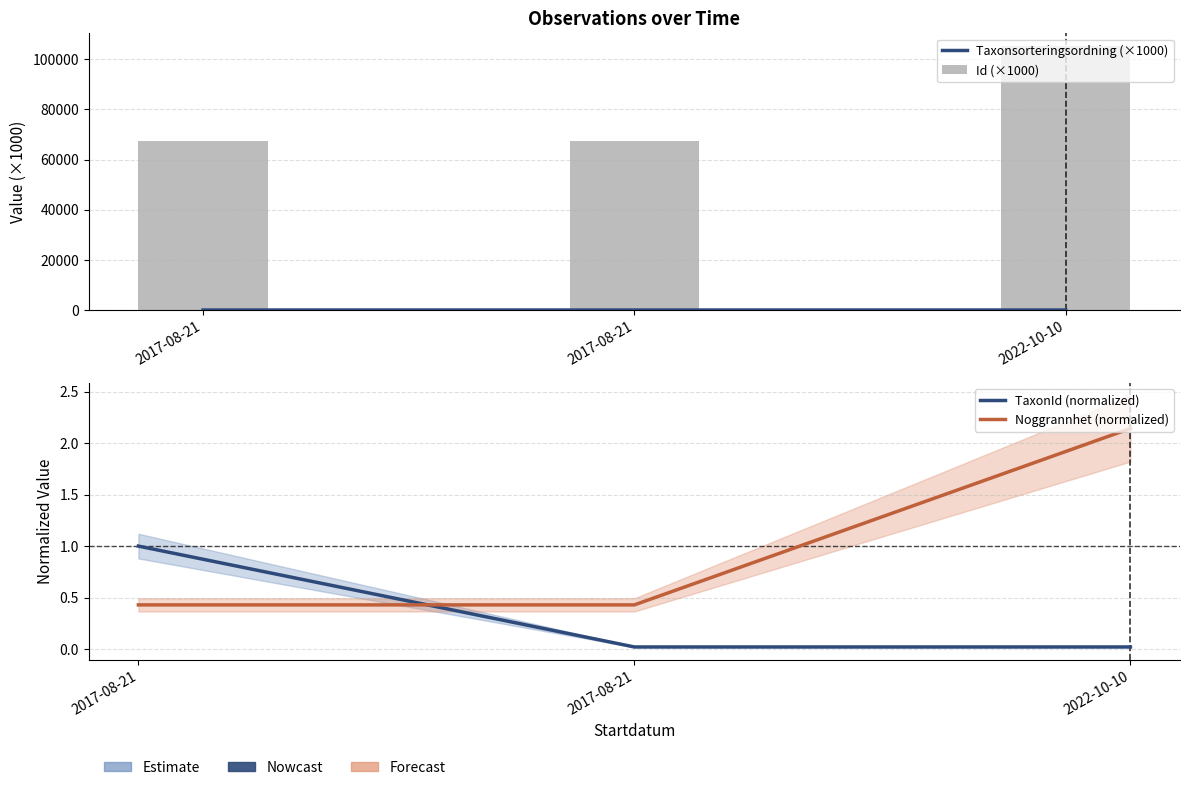

What are all the series names shown in the legend?

Taxonsorteringsordning (×1000), Id (×1000), TaxonId (normalized), Noggrannhet (normalized)